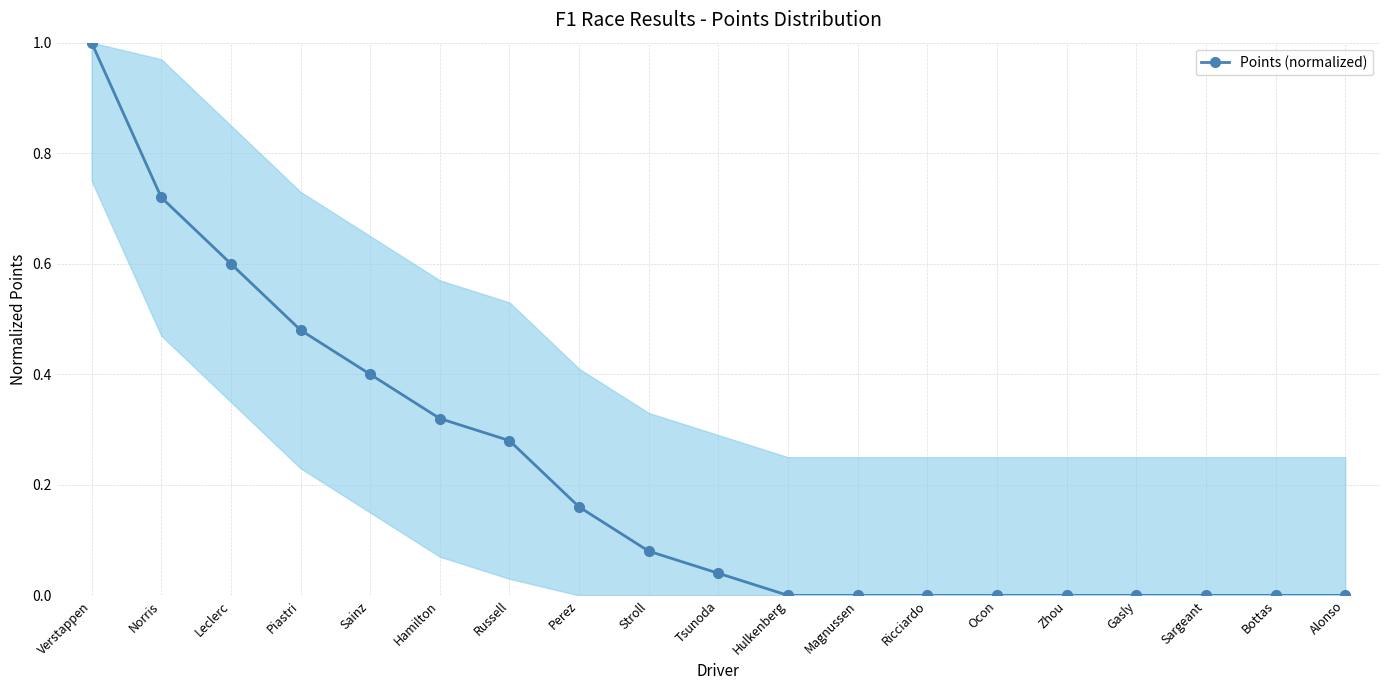

What position from the right is Verstappen?

19